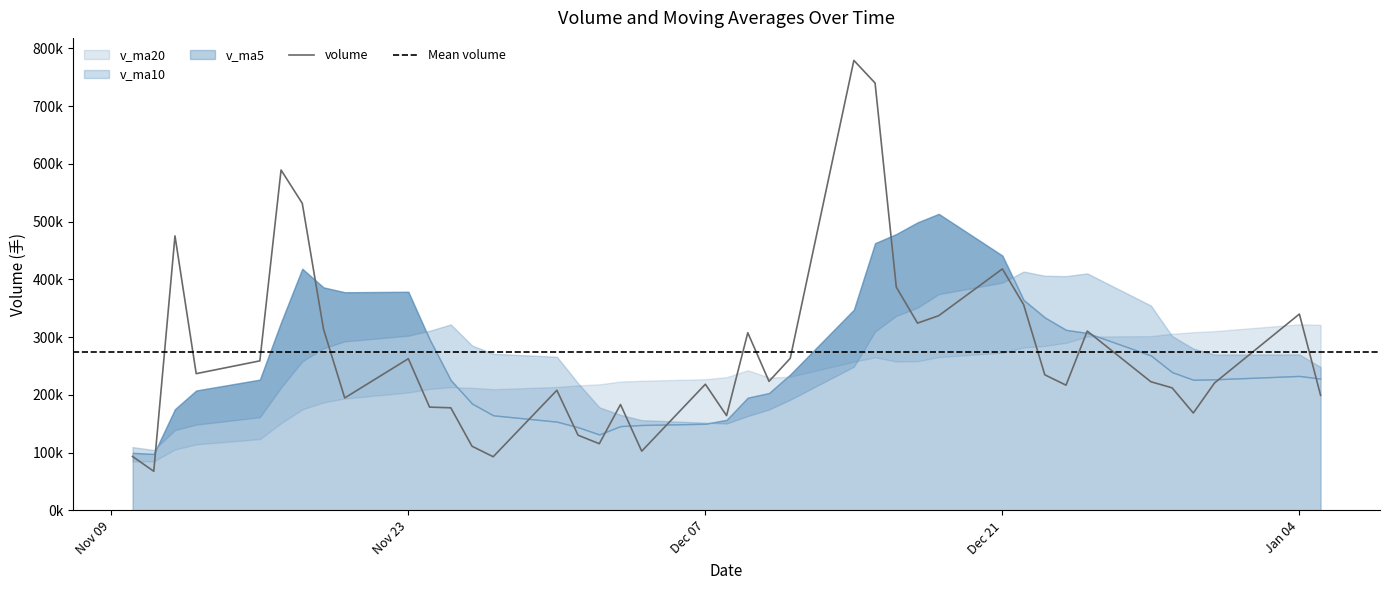

At 2020-11-17, list the series in order from largest to smallest.

volume, v_ma5, v_ma10, v_ma20